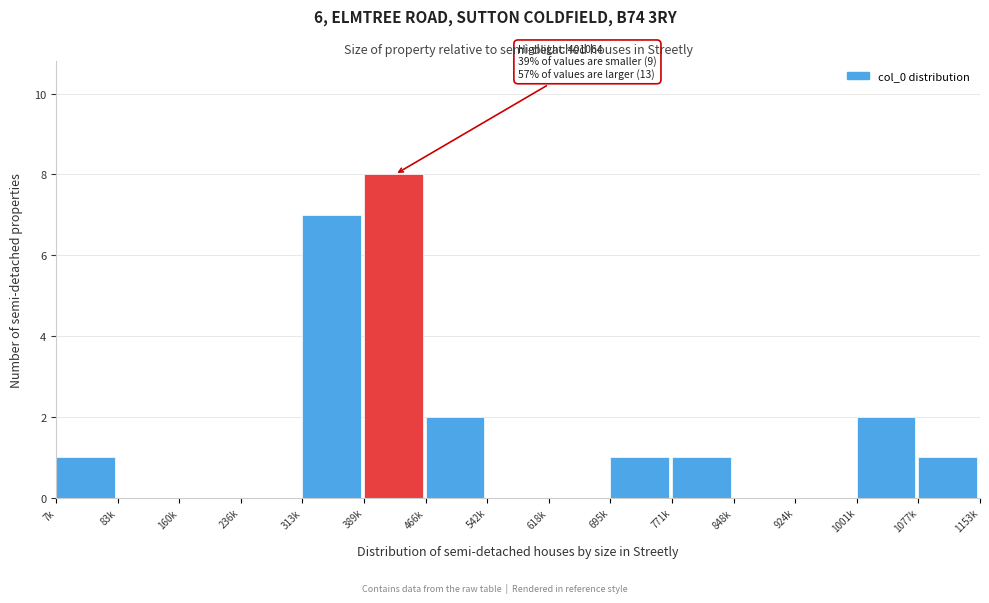

Reading left to right, extract all data points from this chart.

7k=1	83k=0	160k=0	236k=0	313k=7	389k=8	466k=2	542k=0	618k=0	695k=1	771k=1	848k=0	924k=0	1001k=2	1077k=1